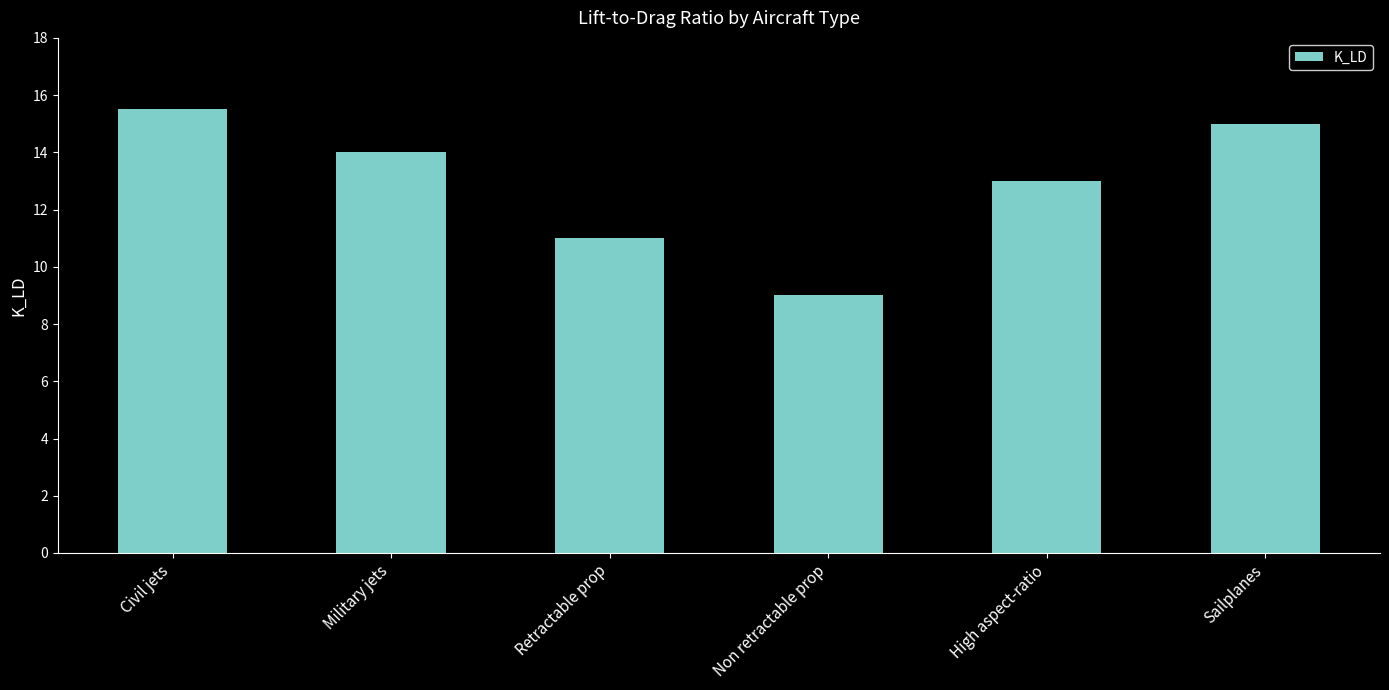

Count the number of categories in the chart.

6